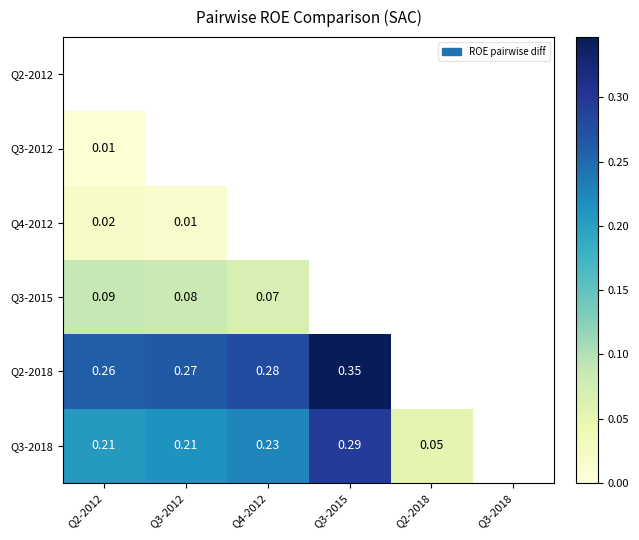

Between Q4-2012 and Q3-2015, which is larger?

Q3-2015